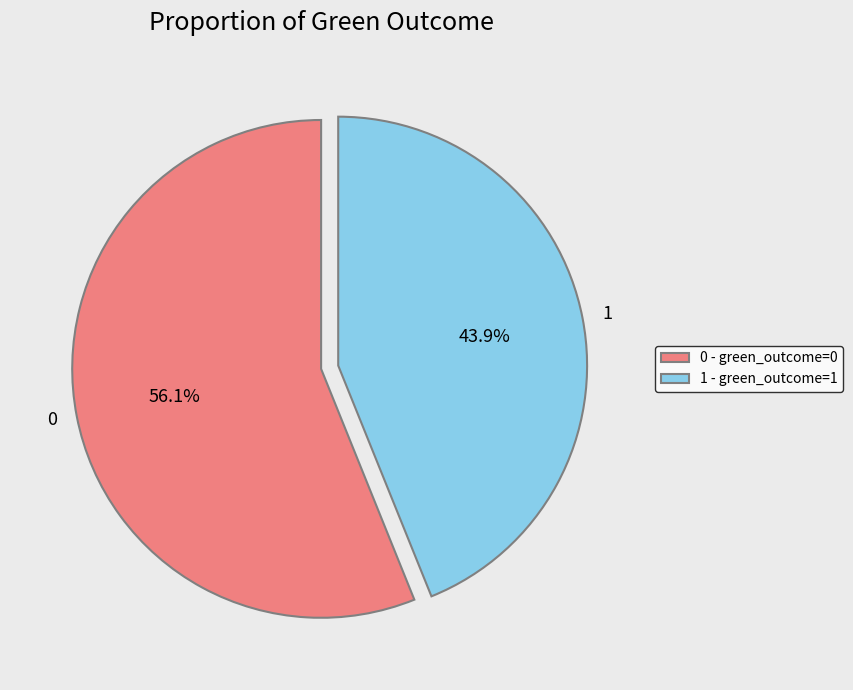

To the nearest percent, what is the difference between the 1 and 0 slice percentages?

12%